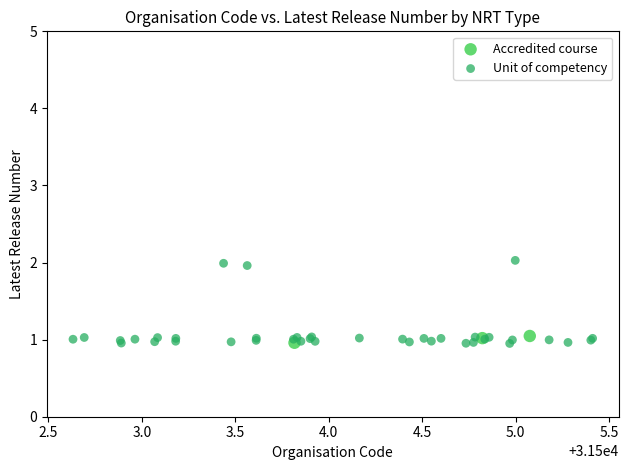

Which series contains the highest Y value?

Unit of competency